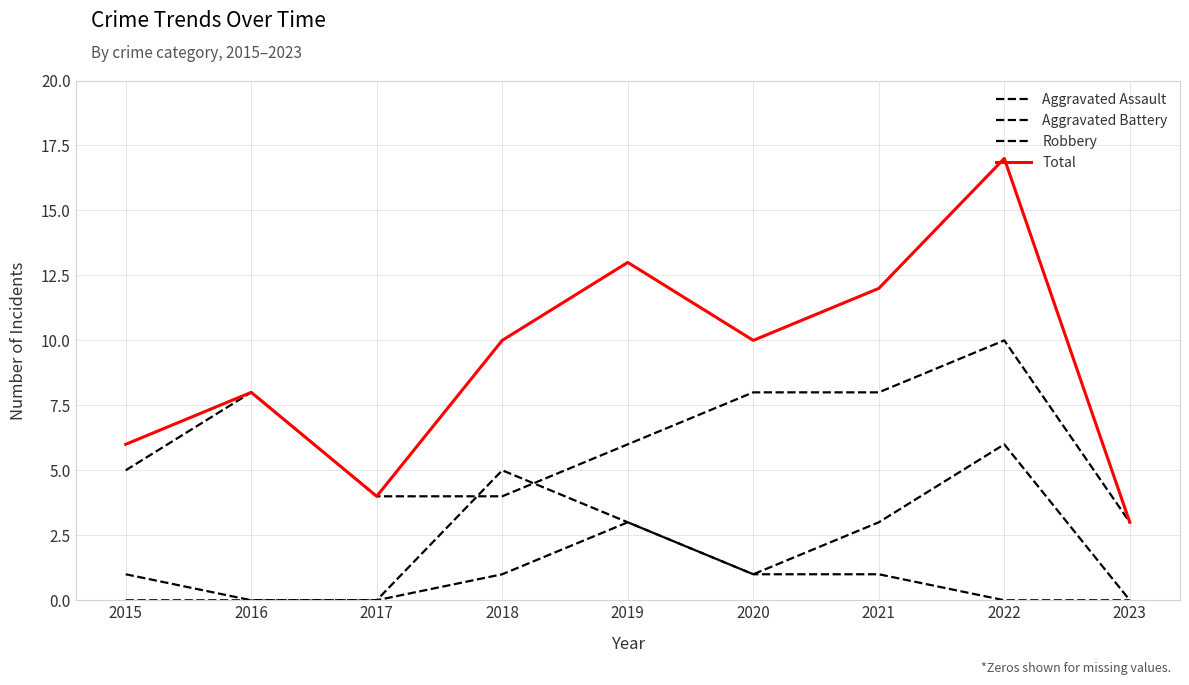

What is the difference between the highest and lowest values at 2022?

17